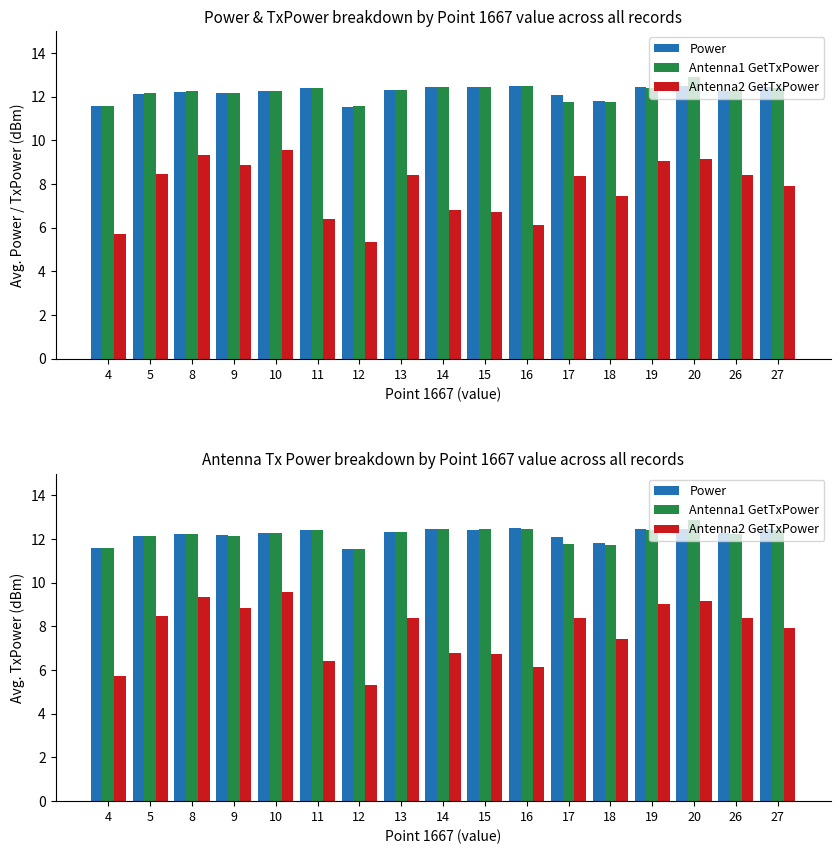

What are all the series names shown in the legend?

Power, Antenna1 GetTxPower, Antenna2 GetTxPower